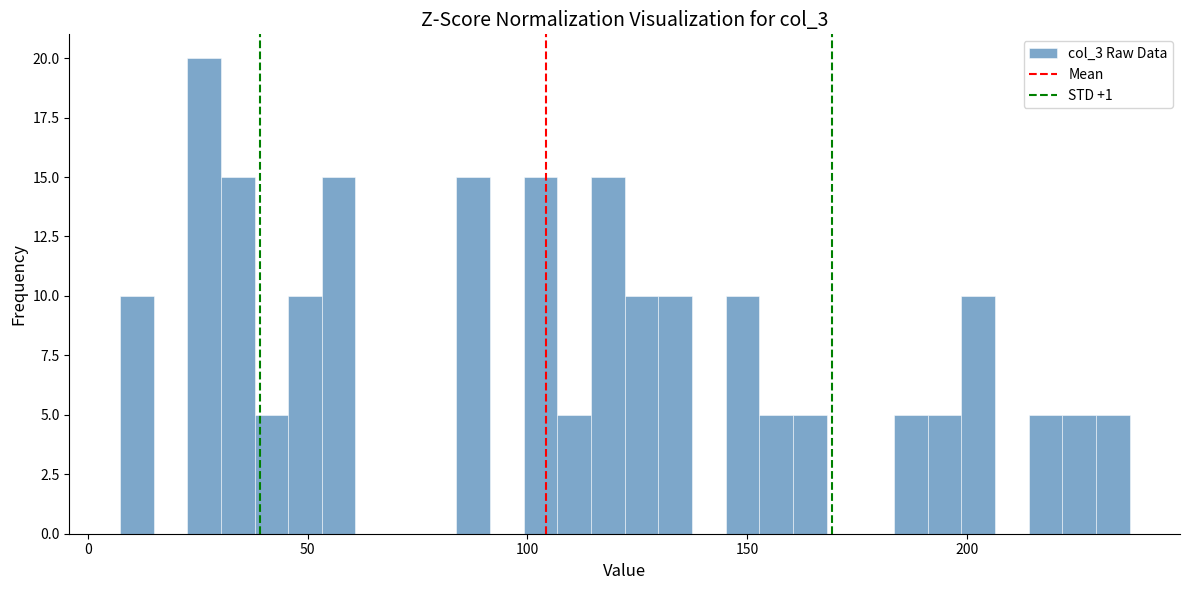

Around what value on the x-axis is the tallest bar? Give the approximate position of its centre, as read against the axis.

25